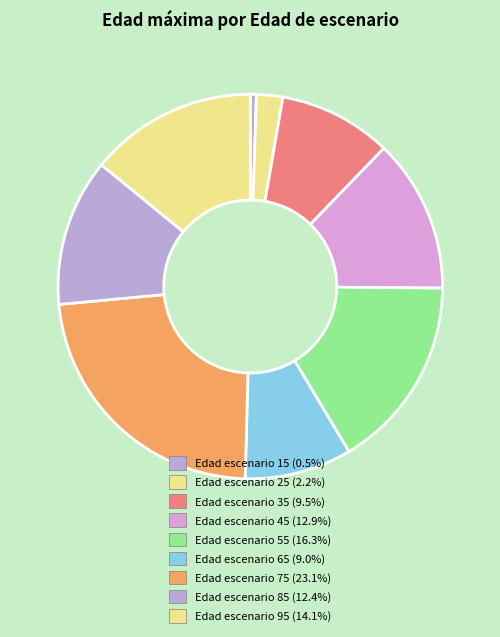

Count the number of slices in the pie.

9